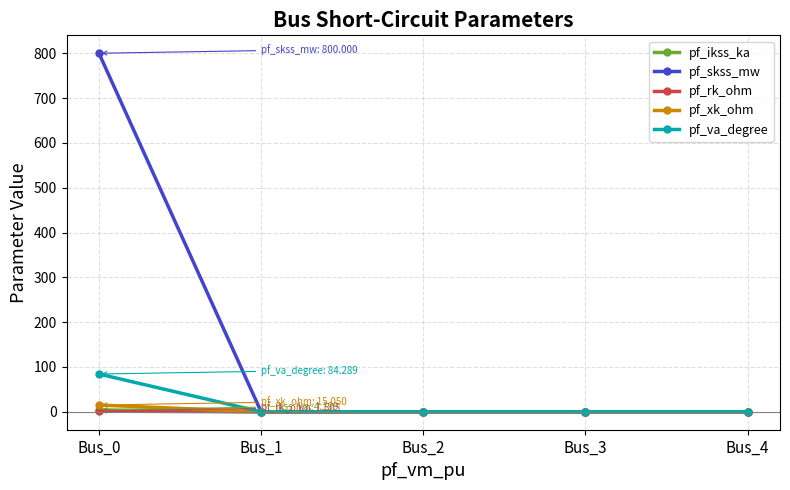

At how many categories does at least one series exceed 757?

1